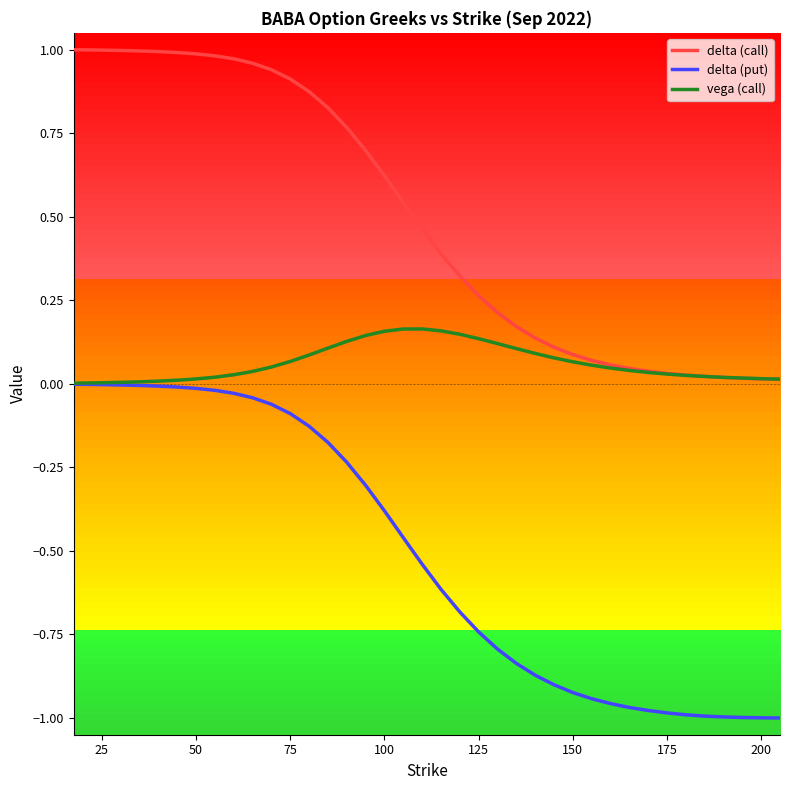

Does the chart display data point markers on the line(s)?

No